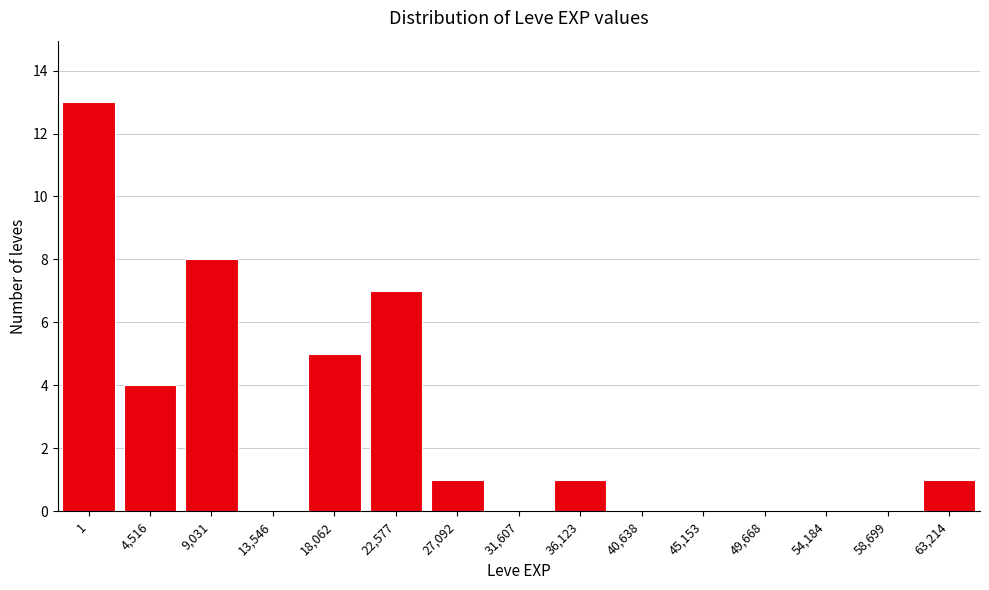

Reading left to right, list all the values displayed in this chart.

1=13	4,516=4	9,031=8	13,546=0	18,062=5	22,577=7	27,092=1	31,607=0	36,123=1	40,638=0	45,153=0	49,668=0	54,184=0	58,699=0	63,214=1